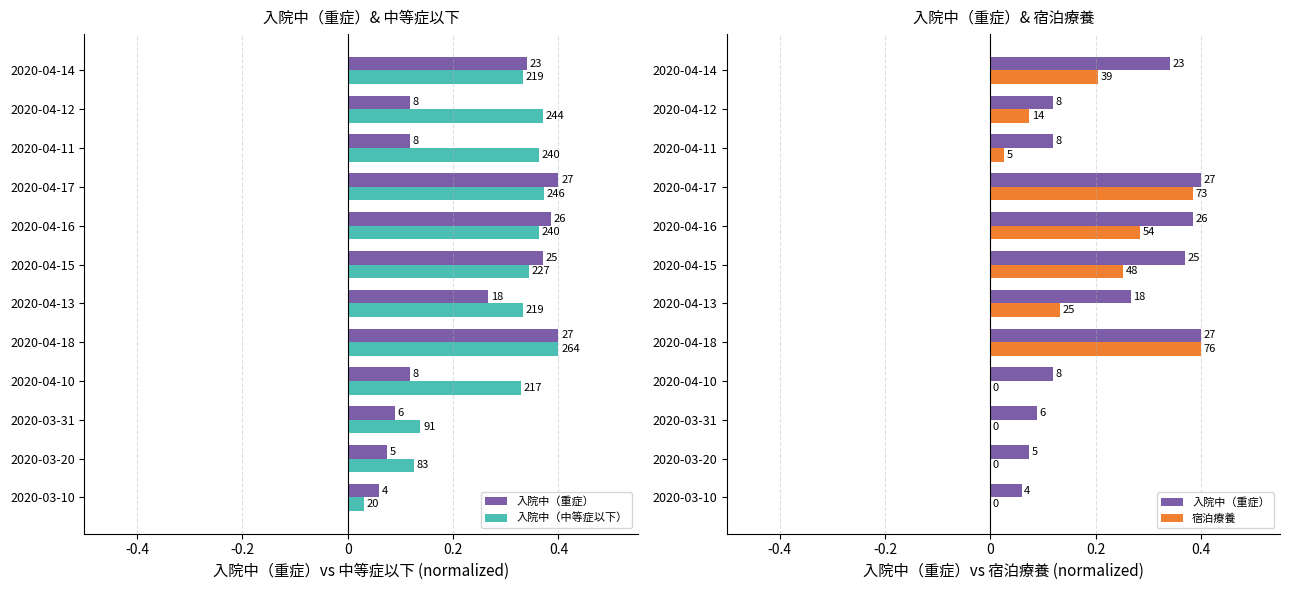

Does the chart contain stacked bars?

No